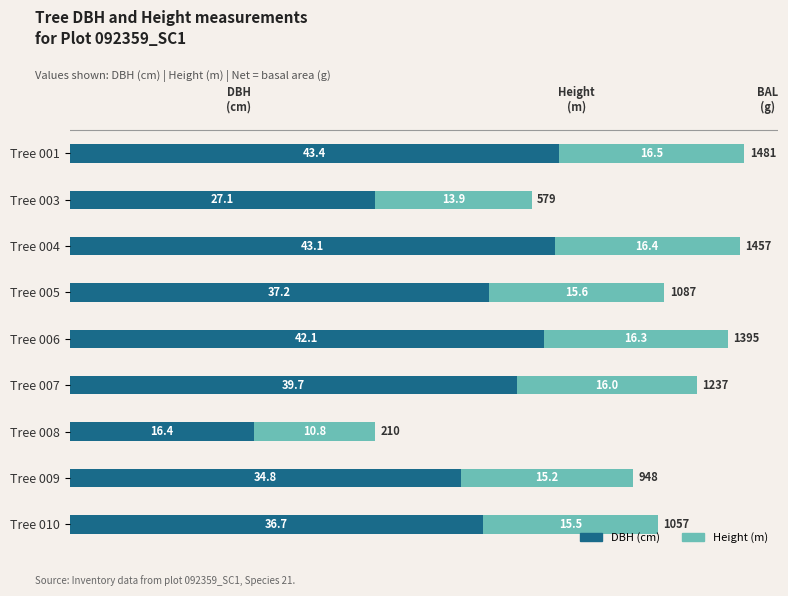

Which category has the lowest value in the DBH (cm) series?

Tree 008